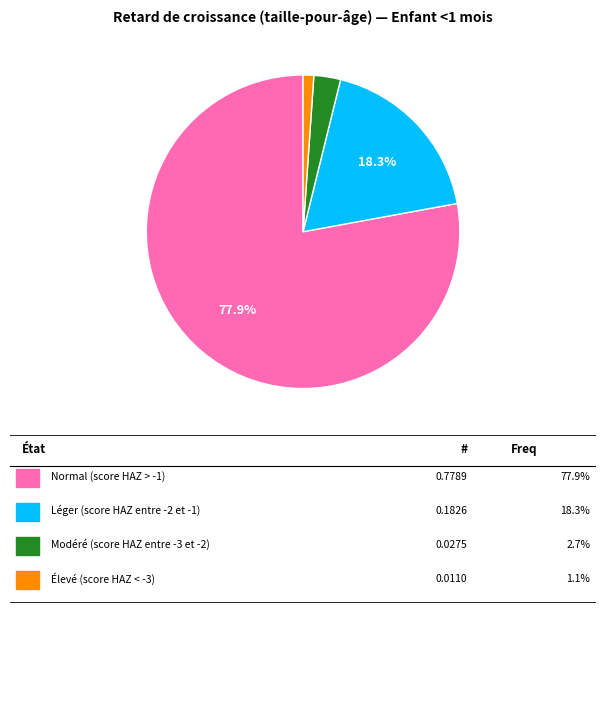

To the nearest percent, what is the average slice percentage?

25%